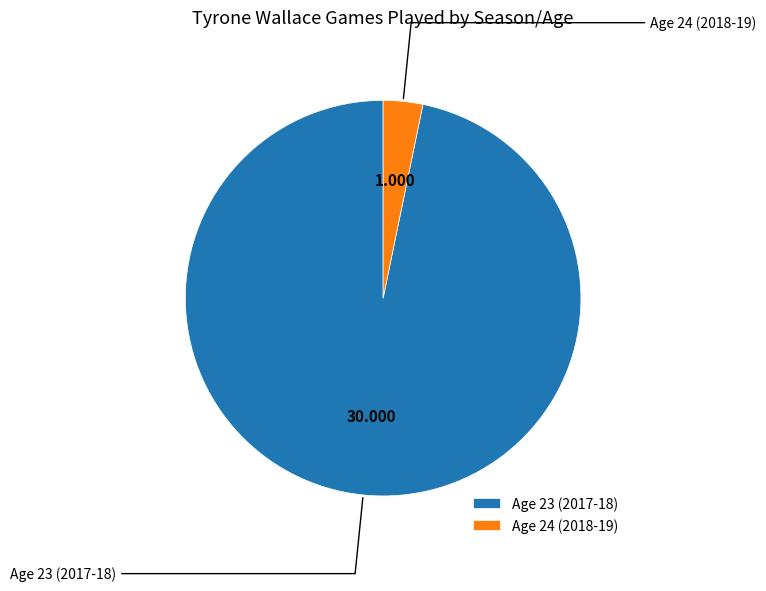

Is there any slice that represents more than half of the pie?

Yes